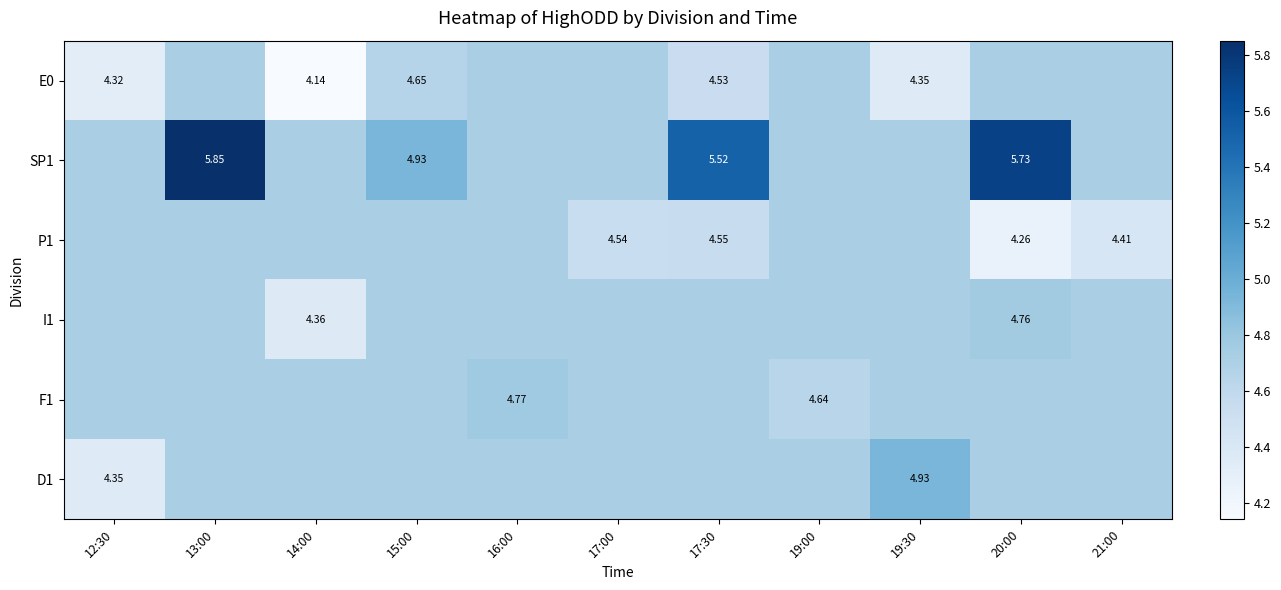

Which series has the widest spread of values?

SP1